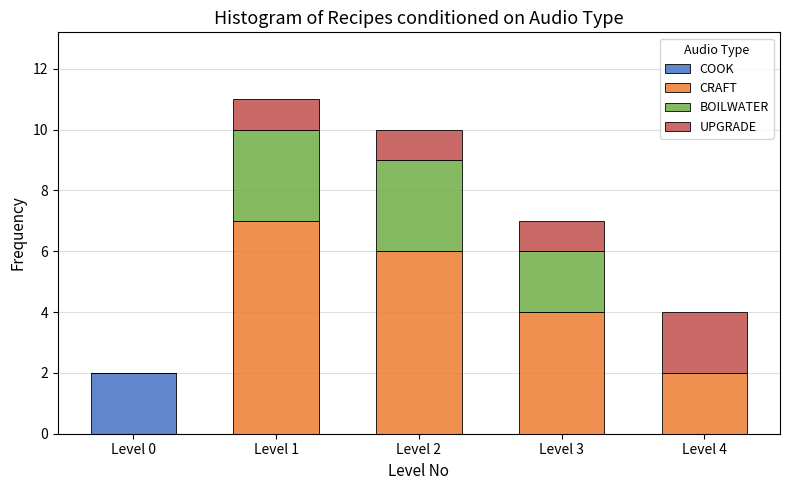

Reading right to left, what are the values for COOK?

Level 4=0	Level 3=0	Level 2=0	Level 1=0	Level 0=2